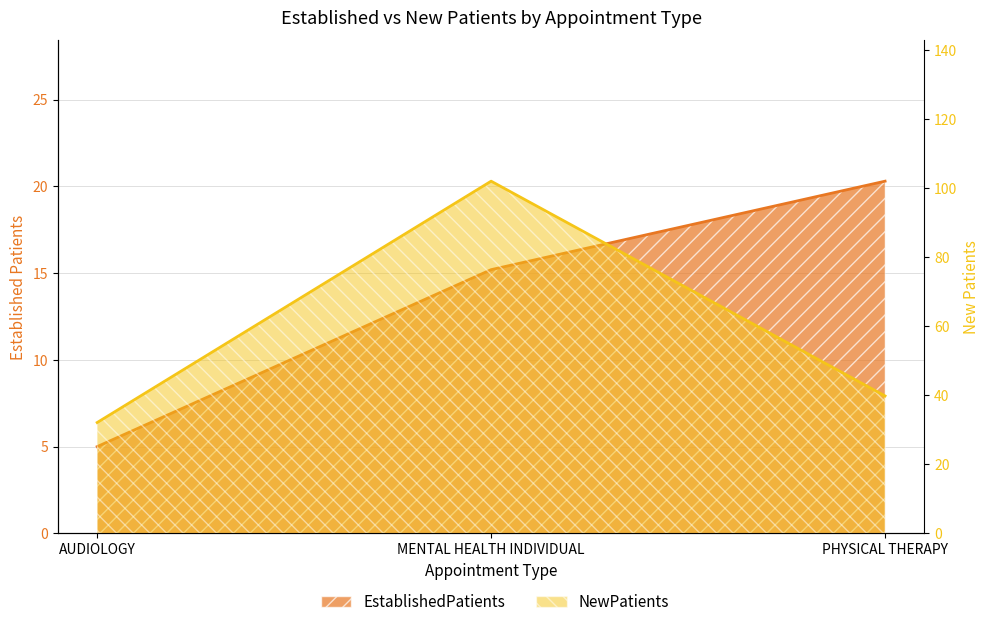

The EstablishedPatients series shows 20.3 at PHYSICAL THERAPY. True or false?

True